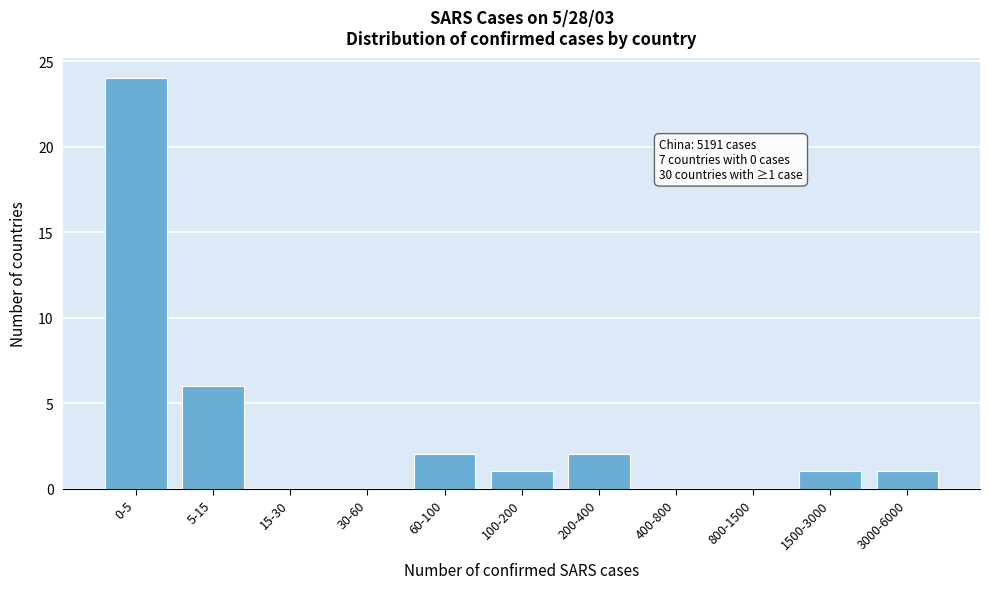

Reading left to right, list all the values displayed in this chart.

0-5=24	5-15=6	15-30=0	30-60=0	60-100=2	100-200=1	200-400=2	400-800=0	800-1500=0	1500-3000=1	3000-6000=1